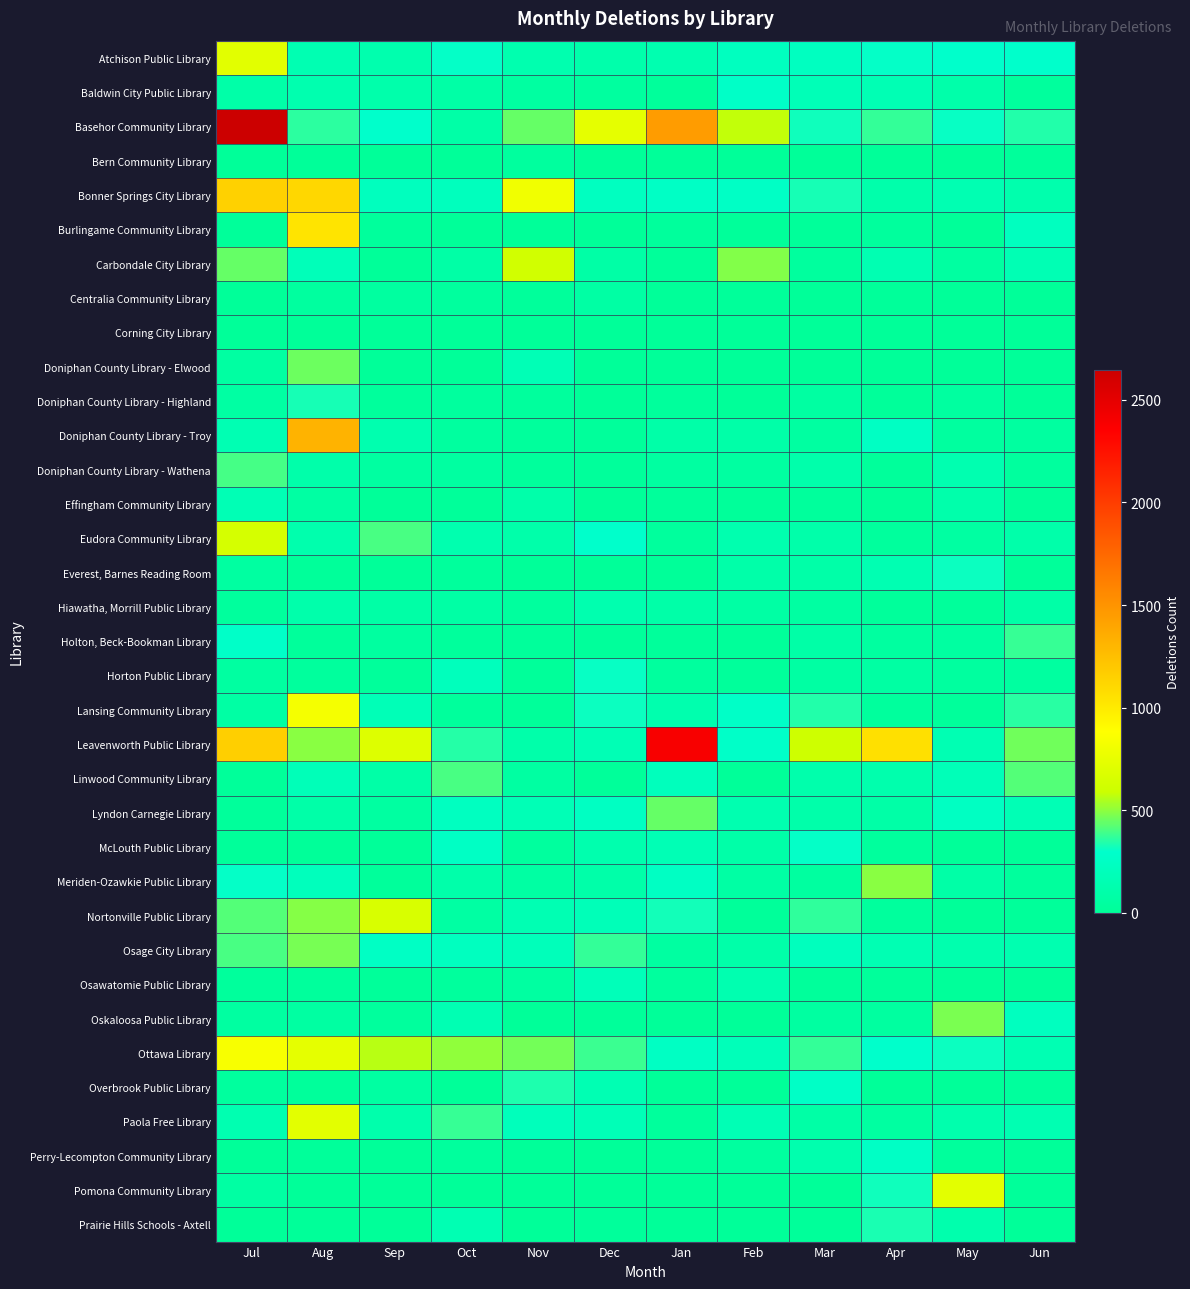

List the series in order of their peak value, lowest first.

Corning City Library, Bern Community Library, Centralia Community Library, Hiawatha, Morrill Public Library, Effingham Community Library, Osawatomie Public Library, Perry-Lecompton Community Library, Baldwin City Public Library, McLouth Public Library, Horton Public Library, Everest, Barnes Reading Room, Doniphan County Library - Highland, Prairie Hills Schools - Axtell, Overbrook Public Library, Holton, Beck-Bookman Library, Doniphan County Library - Wathena, Linwood Community Library, Lyndon Carnegie Library, Doniphan County Library - Elwood, Osage City Library, Oskaloosa Public Library, Meriden-Ozawkie Public Library, Carbondale City Library, Eudora Community Library, Nortonville Public Library, Atchison Public Library, Paola Free Library, Pomona Community Library, Lansing Community Library, Ottawa Library, Burlingame Community Library, Bonner Springs City Library, Doniphan County Library - Troy, Leavenworth Public Library, Basehor Community Library